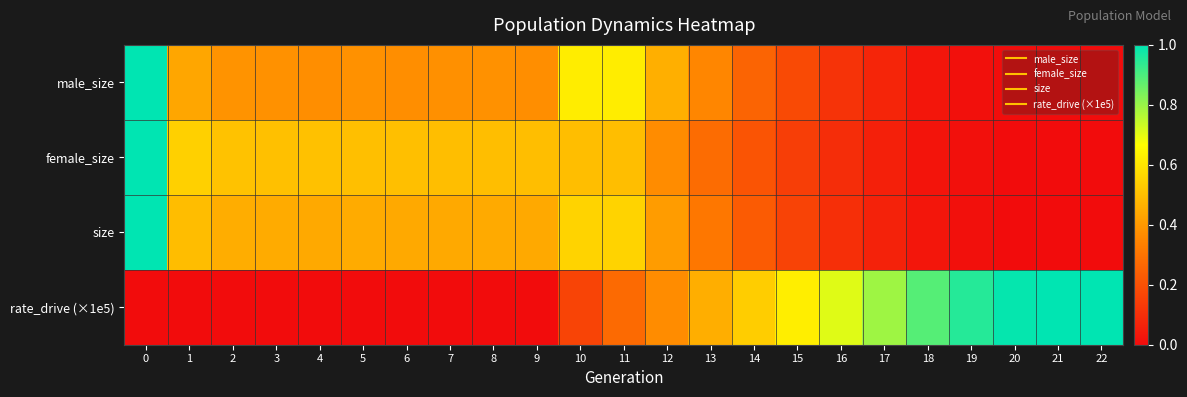

Which label corresponds to the smallest value in the chart?

22